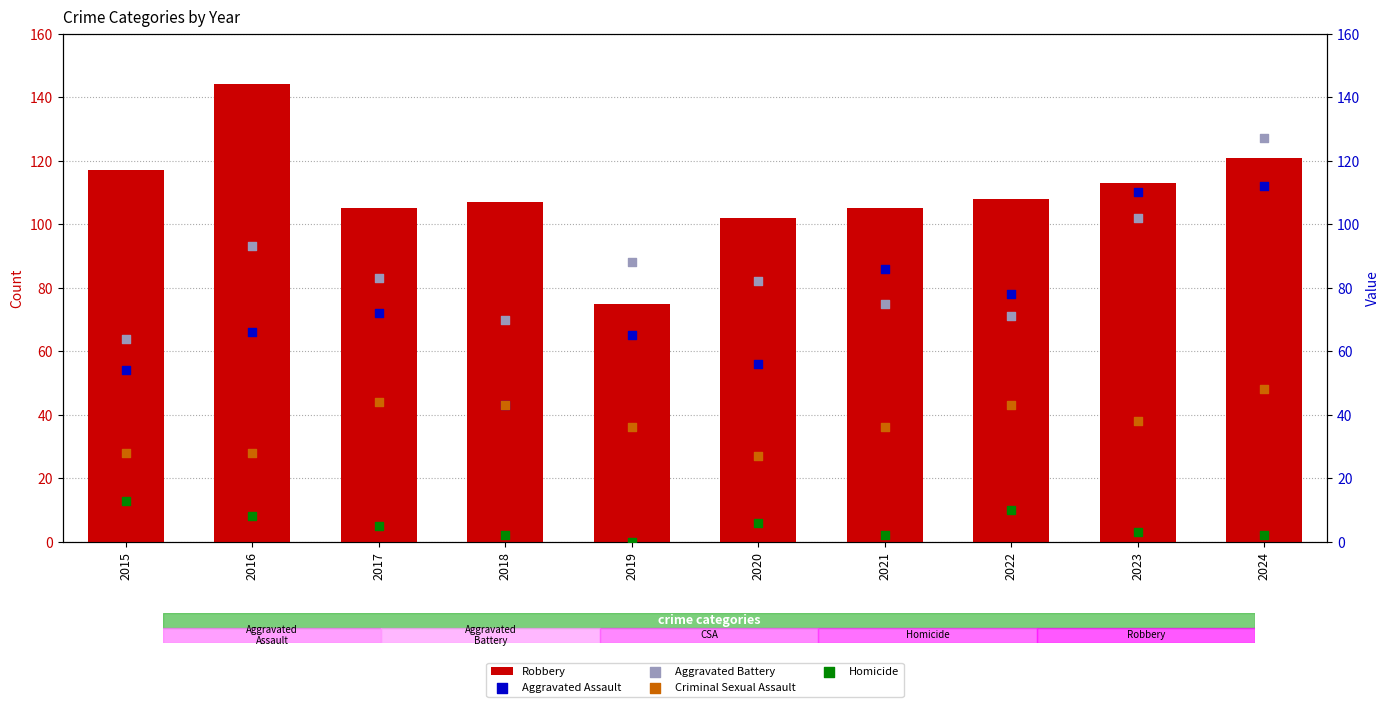

Is the value of Aggravated Battery at 2017 greater than the value of Aggravated Assault at 2015?

Yes